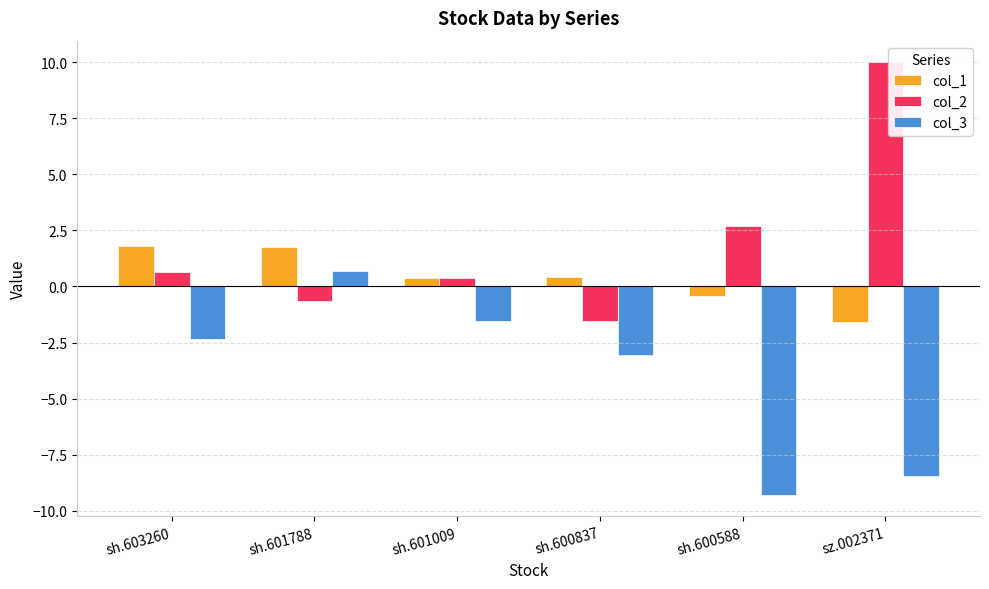

What is the label of the 3rd bar from the right?

sh.600837